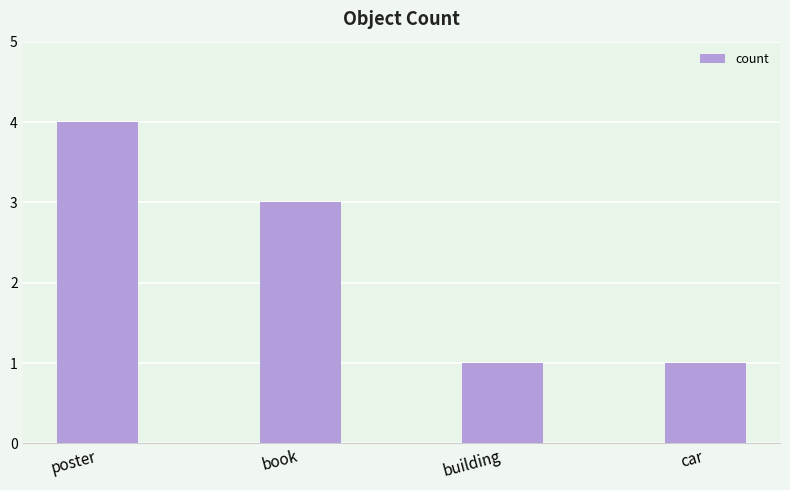

What position from the right is book?

3